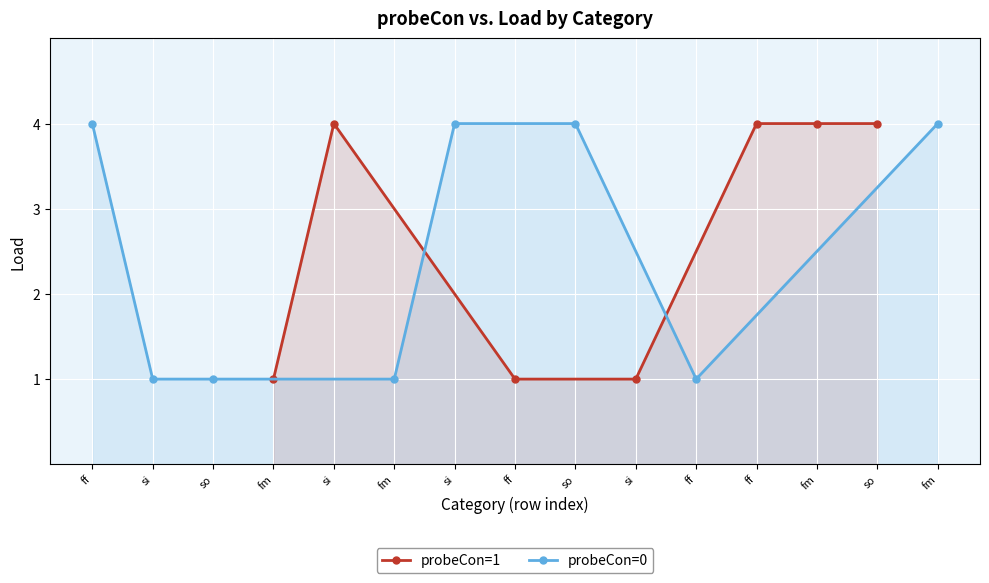

What is the lowest value of the probeCon=0 (load) series?

1